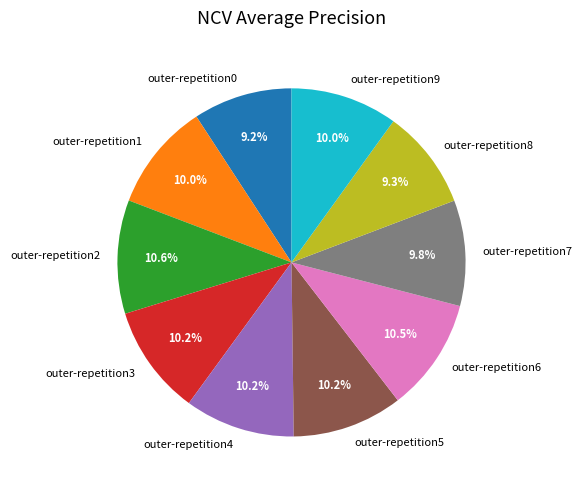

True or false: outer-repetition1 accounts for 10% of the total.

True